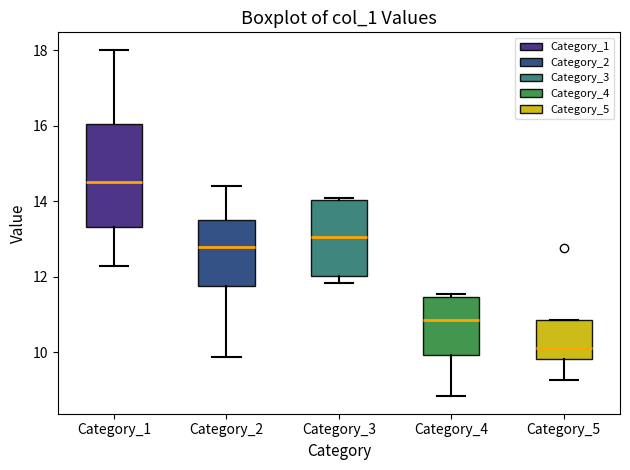

Comparing the boxes themselves (not the whiskers), which one is the tallest?

Category_1